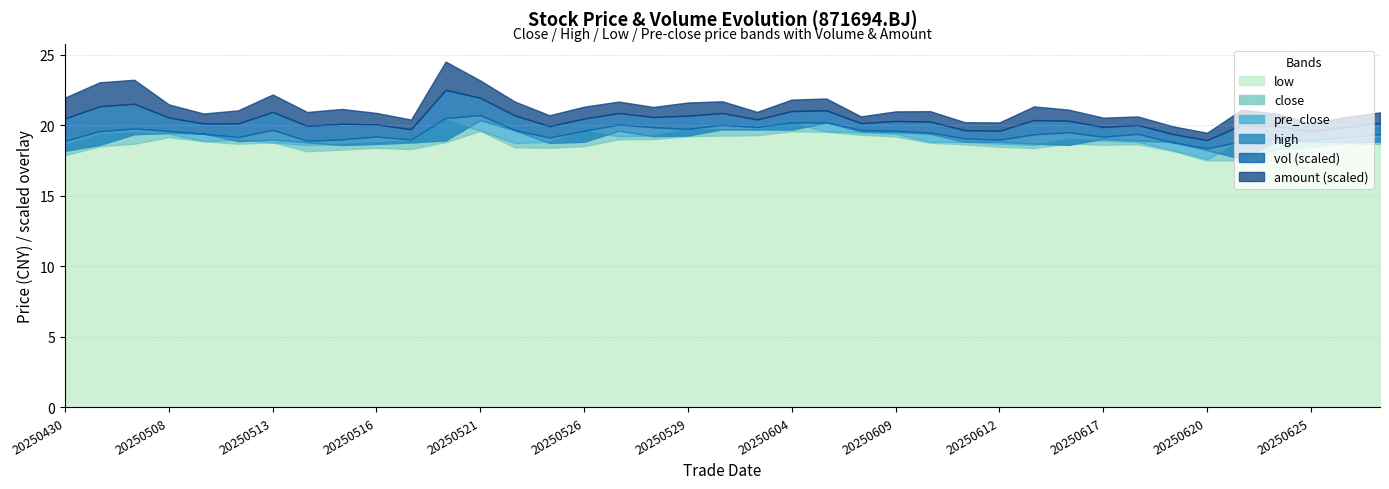

What is the approximate value of pre_close at 20250618?

18.9